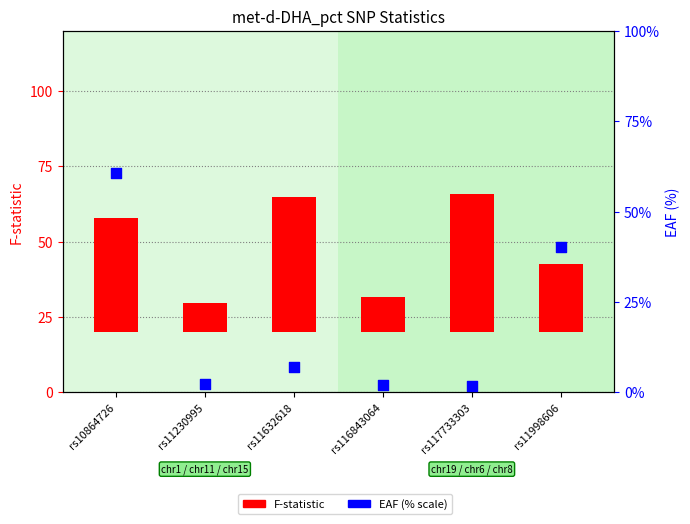

Is the value of EAF (% scale) at rs11230995 greater than the value of F-statistic at rs116843064?

No